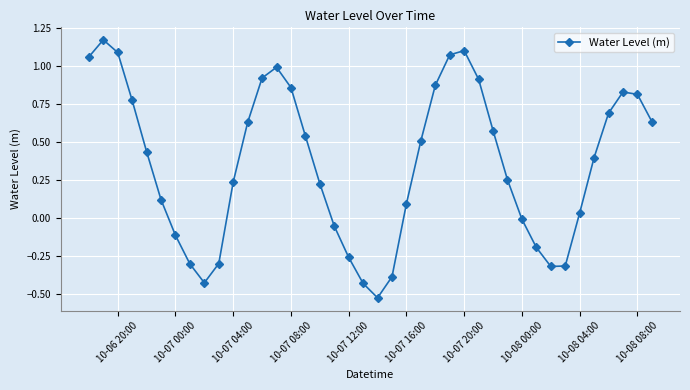

How many interior local valleys (lower than both neighbors) does the data have?

3